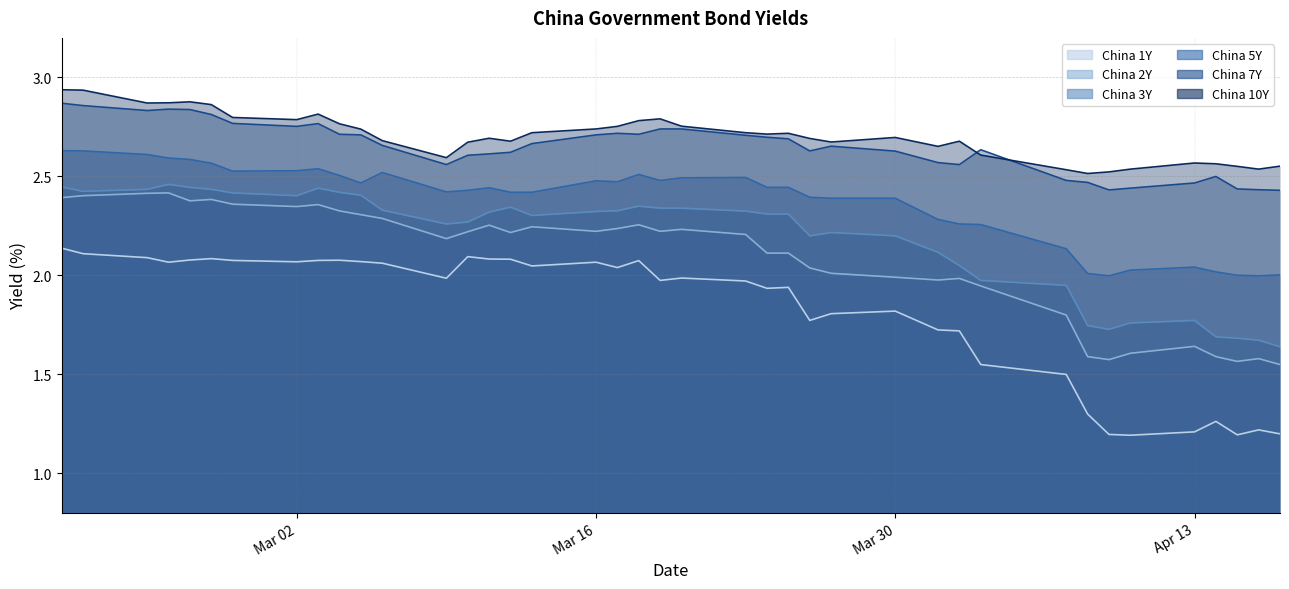

True or false: China 3Y and China 7Y intersect in this chart.

False